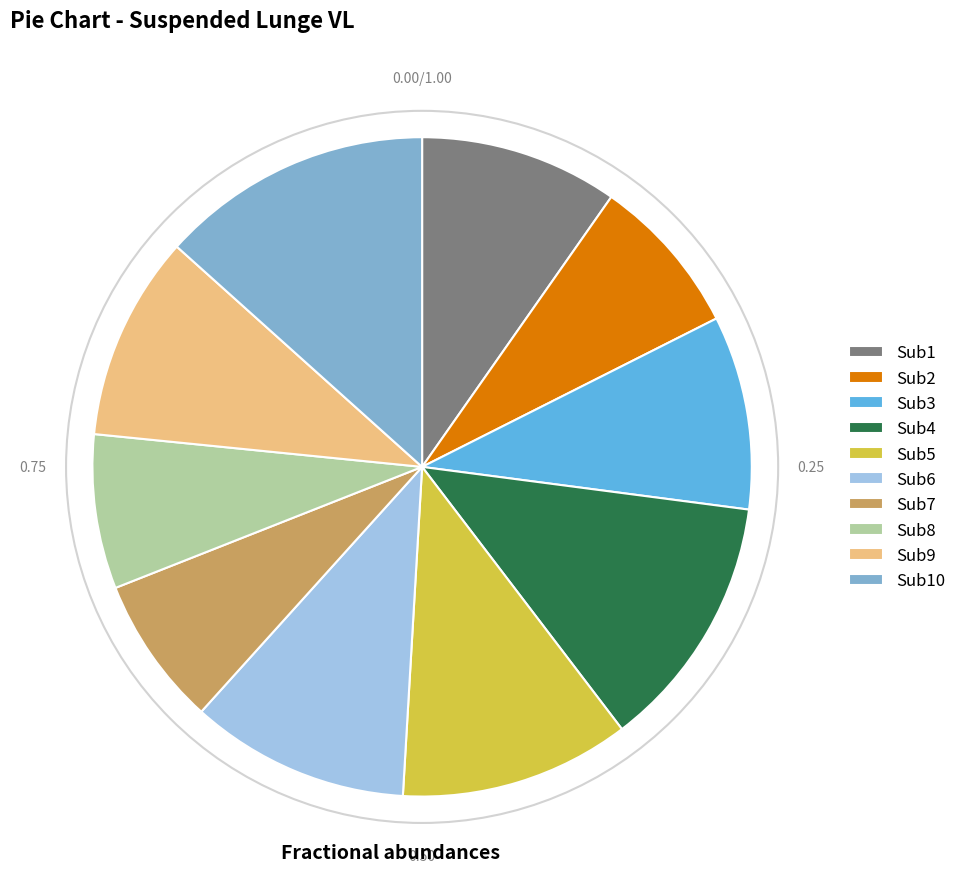

Is there any slice that represents more than half of the pie?

No